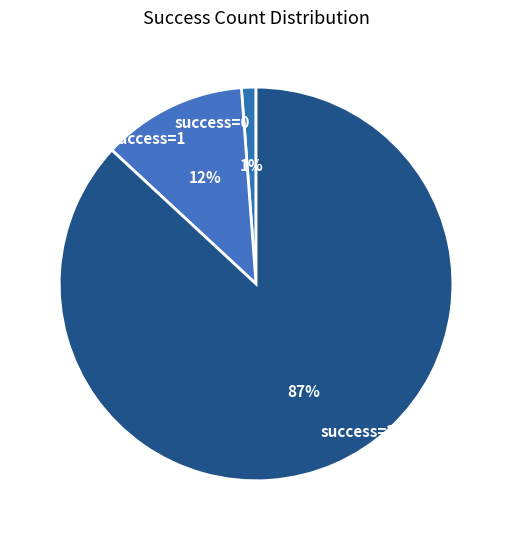

Rank the categories by value from lowest to highest.

success=0, success=1, success=2